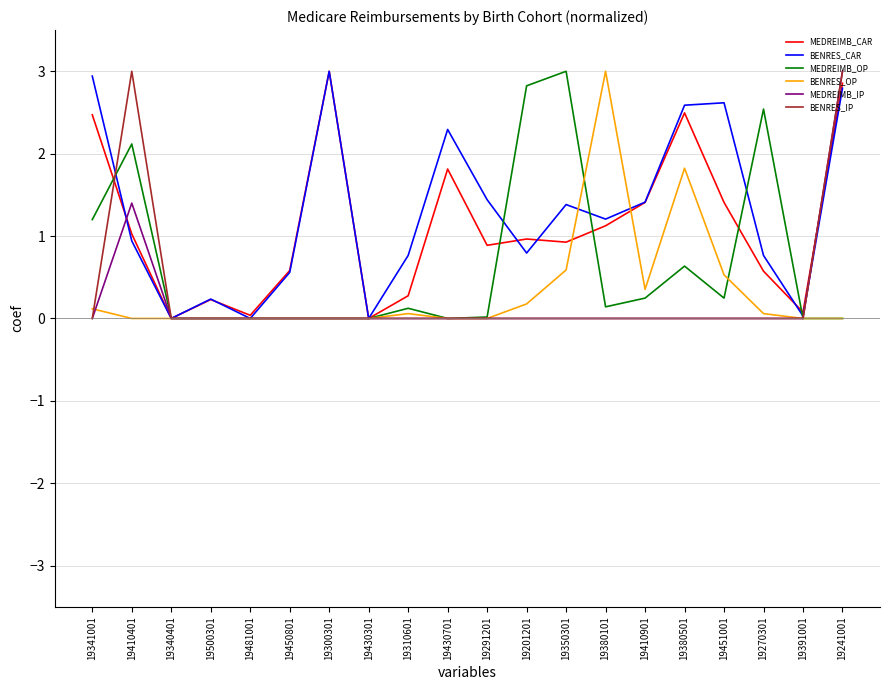

Which series has the largest total across all categories?

BENRES_CAR